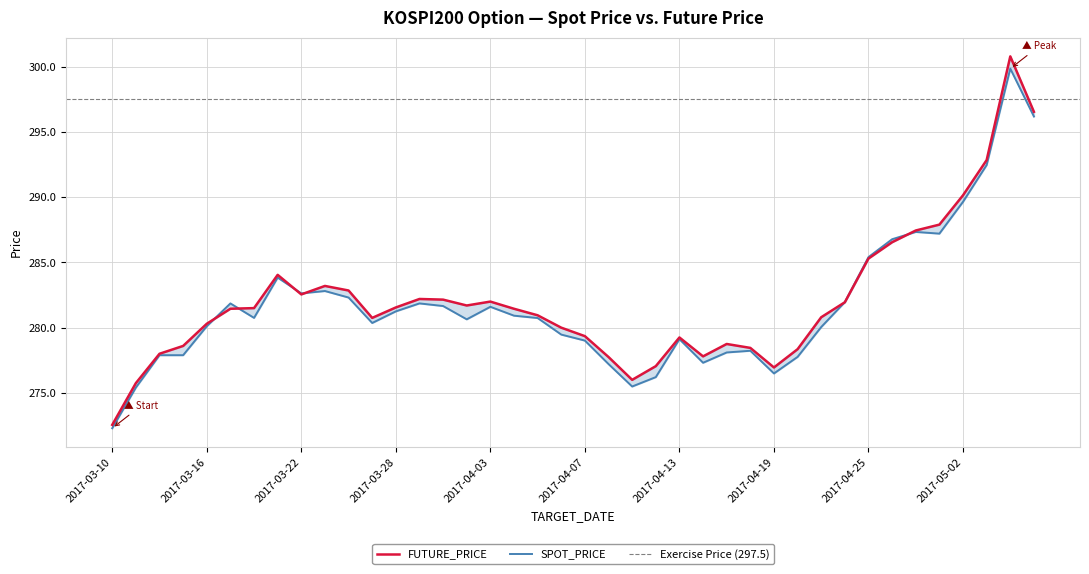

What are all the series names shown in the legend?

SPOT_PRICE, FUTURE_PRICE